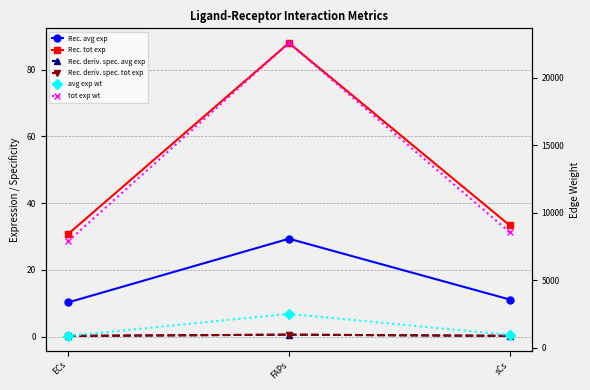

What is the label of the 3rd point from the right?

ECs